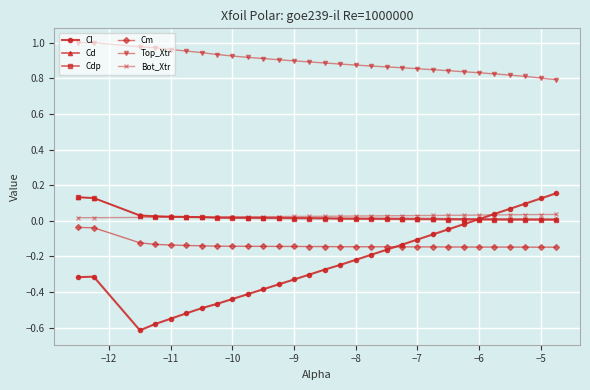

Which series has the largest total across all categories?

Top_Xtr